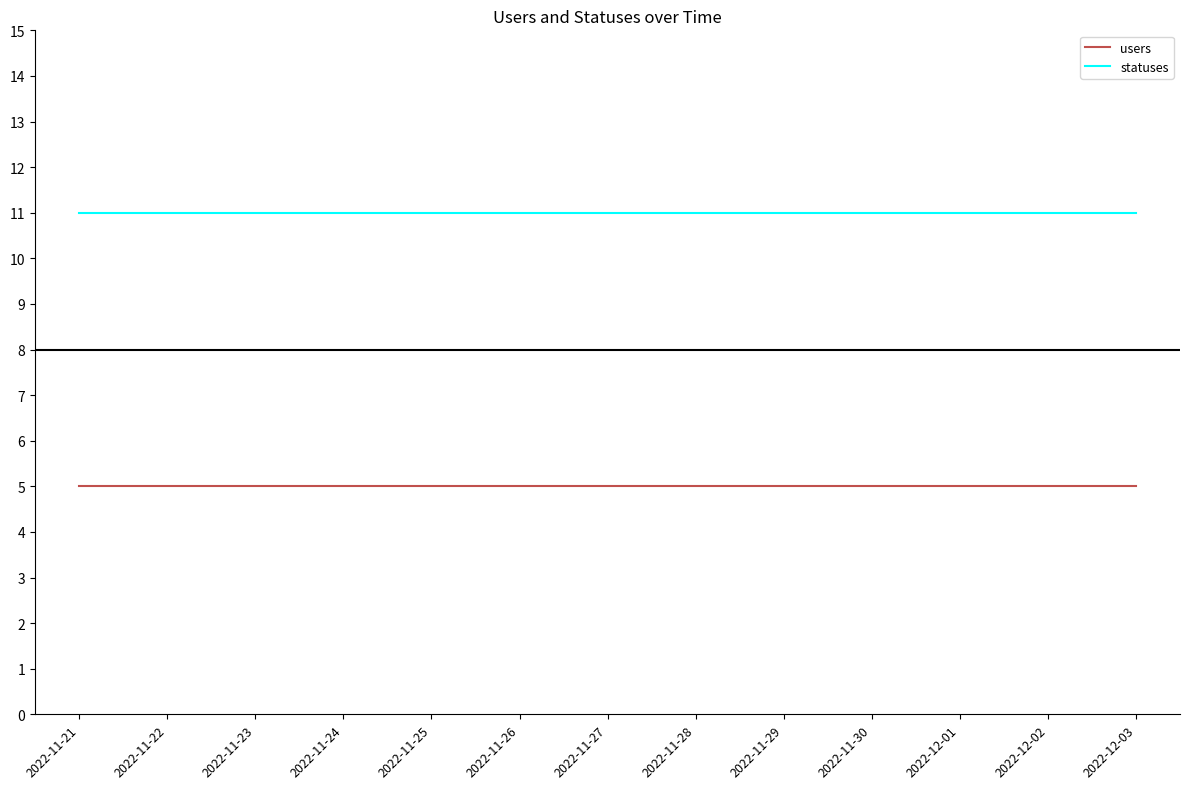

List the series in order of their overall mean, lowest first.

users, statuses